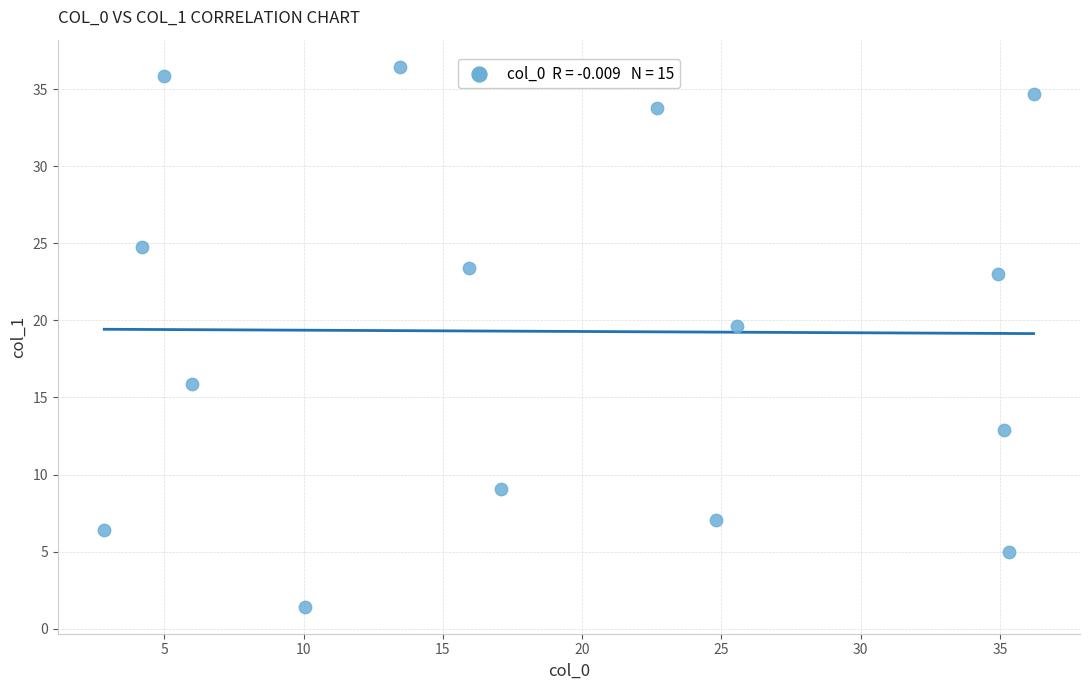

What Y value in the scatter plot is closest to 18?

19.7